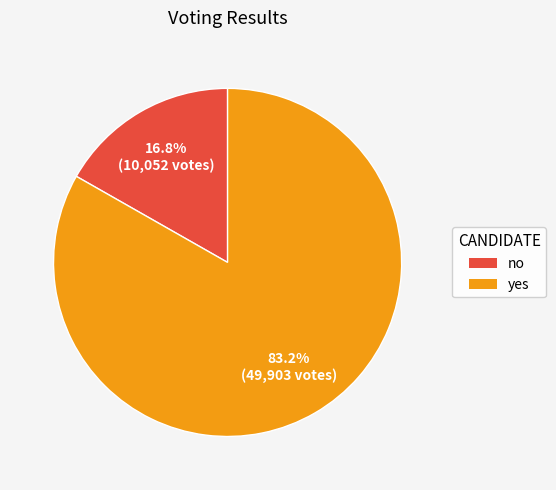

True or false: no accounts for 9% of the total.

False